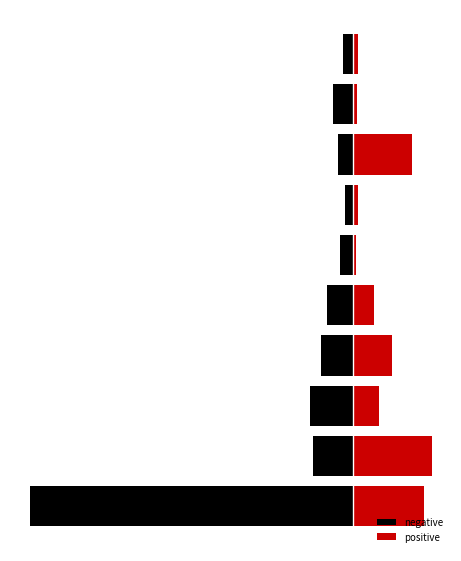

Which series has the widest spread of values?

negative